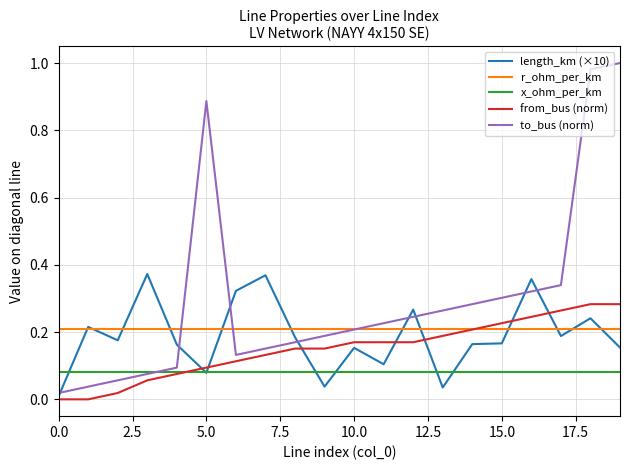

Which series has the largest range (max minus min)?

to_bus (norm)